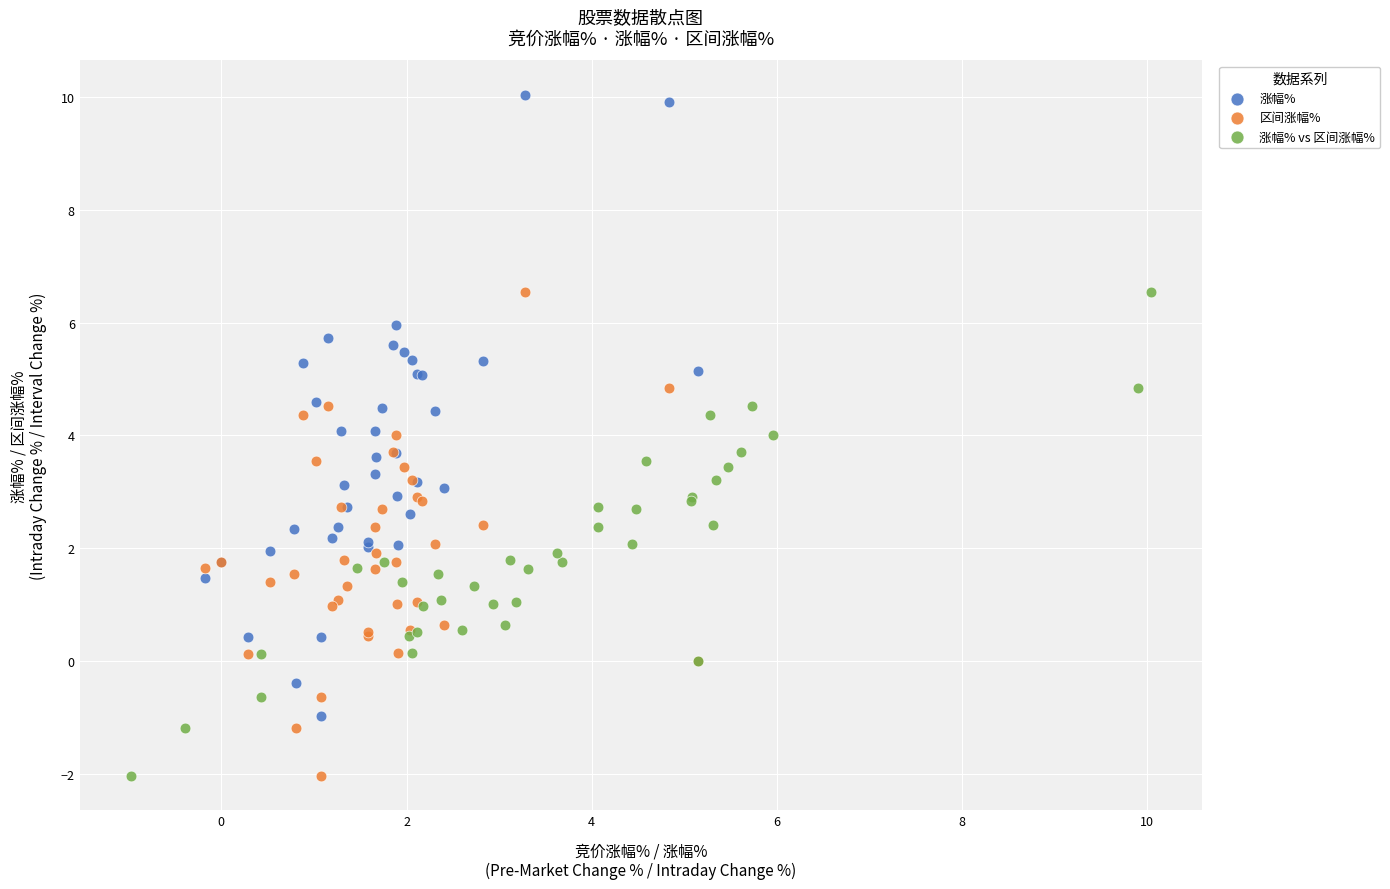

What are all the series names shown in the legend?

涨幅%, 区间涨幅%, 涨幅% vs 区间涨幅%